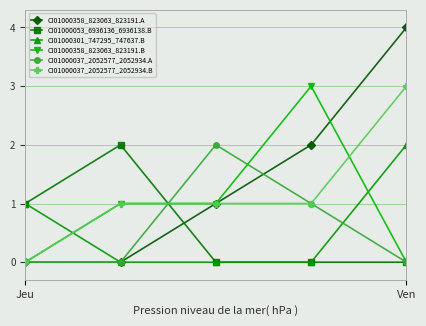

Which series has the largest total across all categories?

CI01000358_823063_823191.A